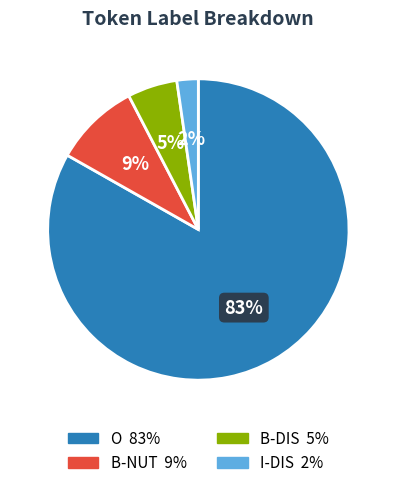

Combined, do B-NUT and B-DIS account for over 50%?

No